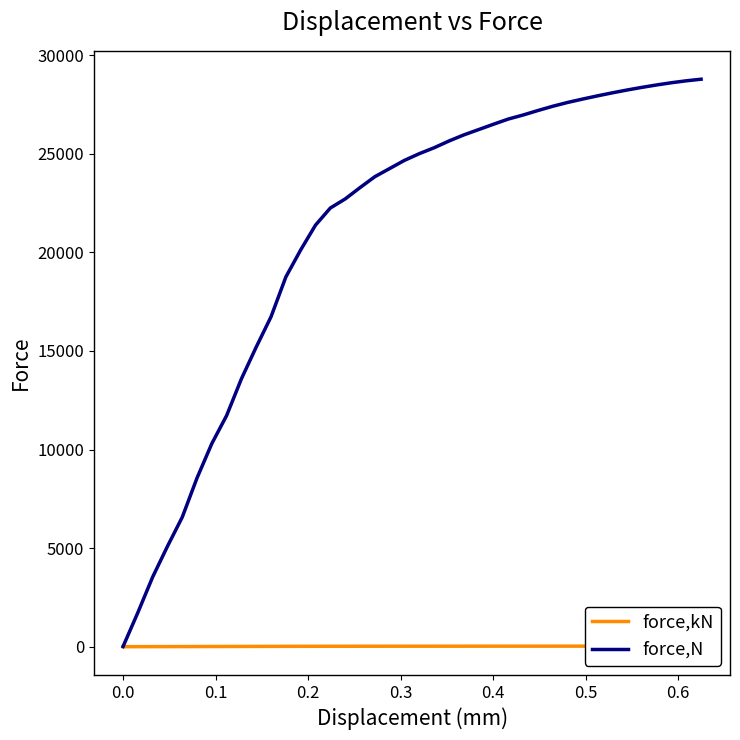

What is the value of the force,kN point at the 21st from the left?

25.0